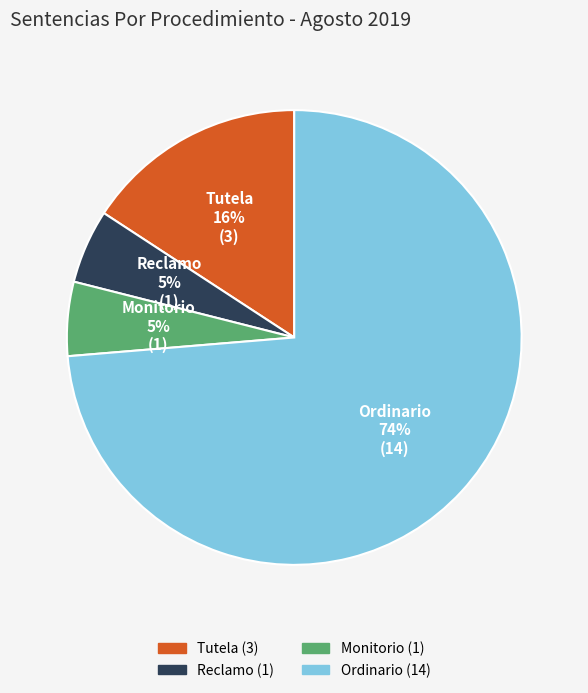

Which has a higher value, Ordinario or Reclamo?

Ordinario